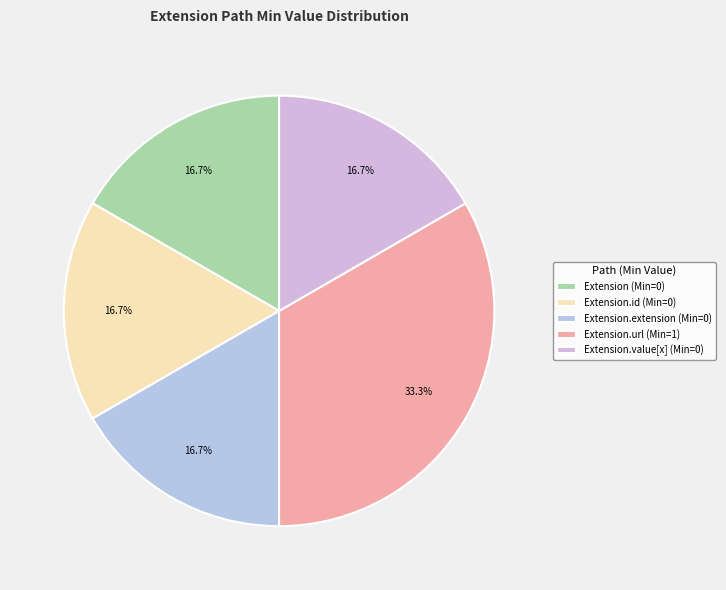

To the nearest percent, what is the average slice percentage?

20%